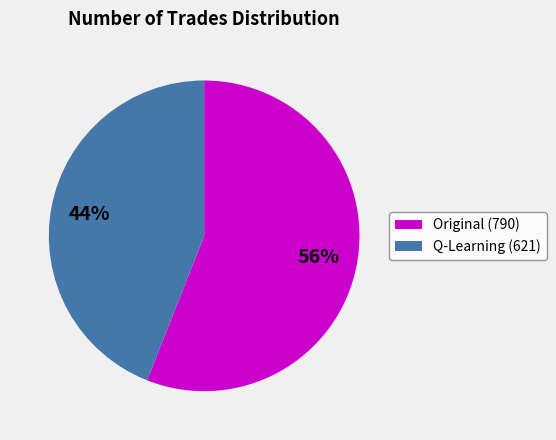

Does any single category account for the majority?

Yes